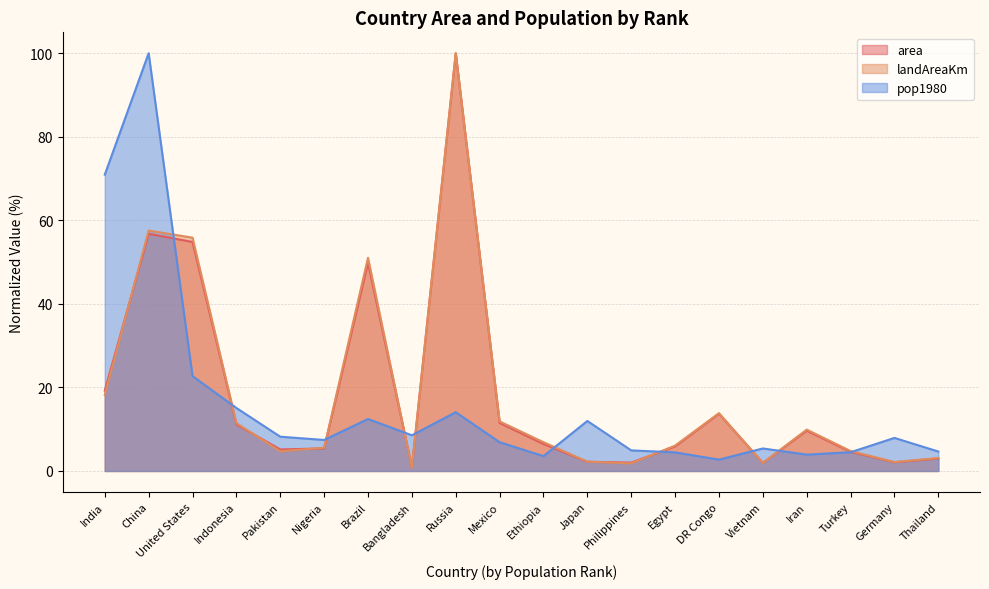

True or false: area and pop1980 intersect in this chart.

True